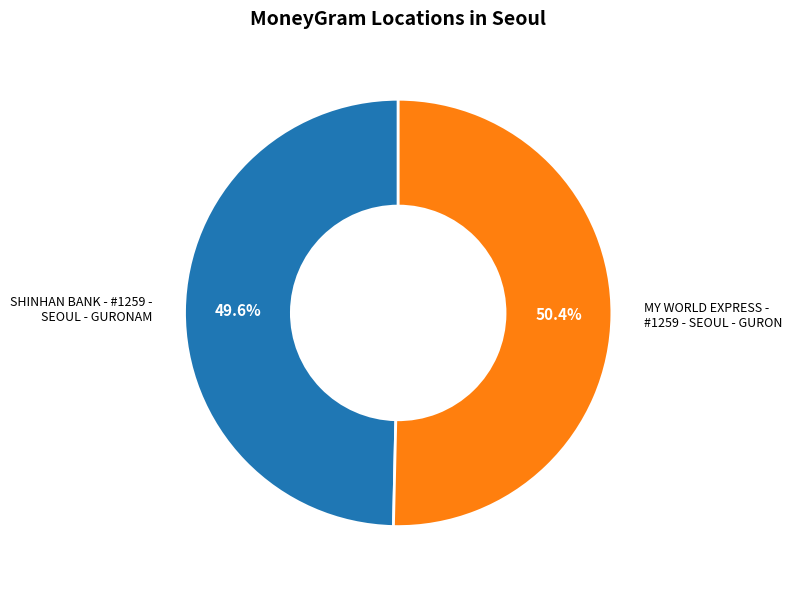

Is there a majority slice in this chart?

Yes